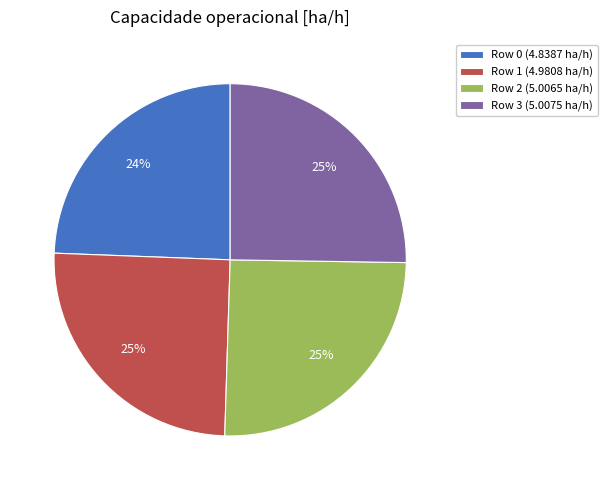

Is it true that Row 1 (4.9808 ha/h) is 15% of the pie?

False